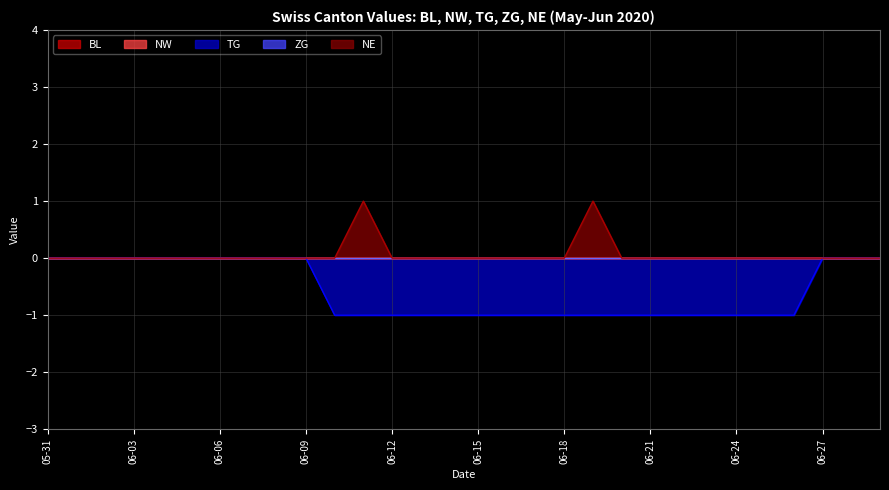

Does the chart have visible grid lines?

Yes